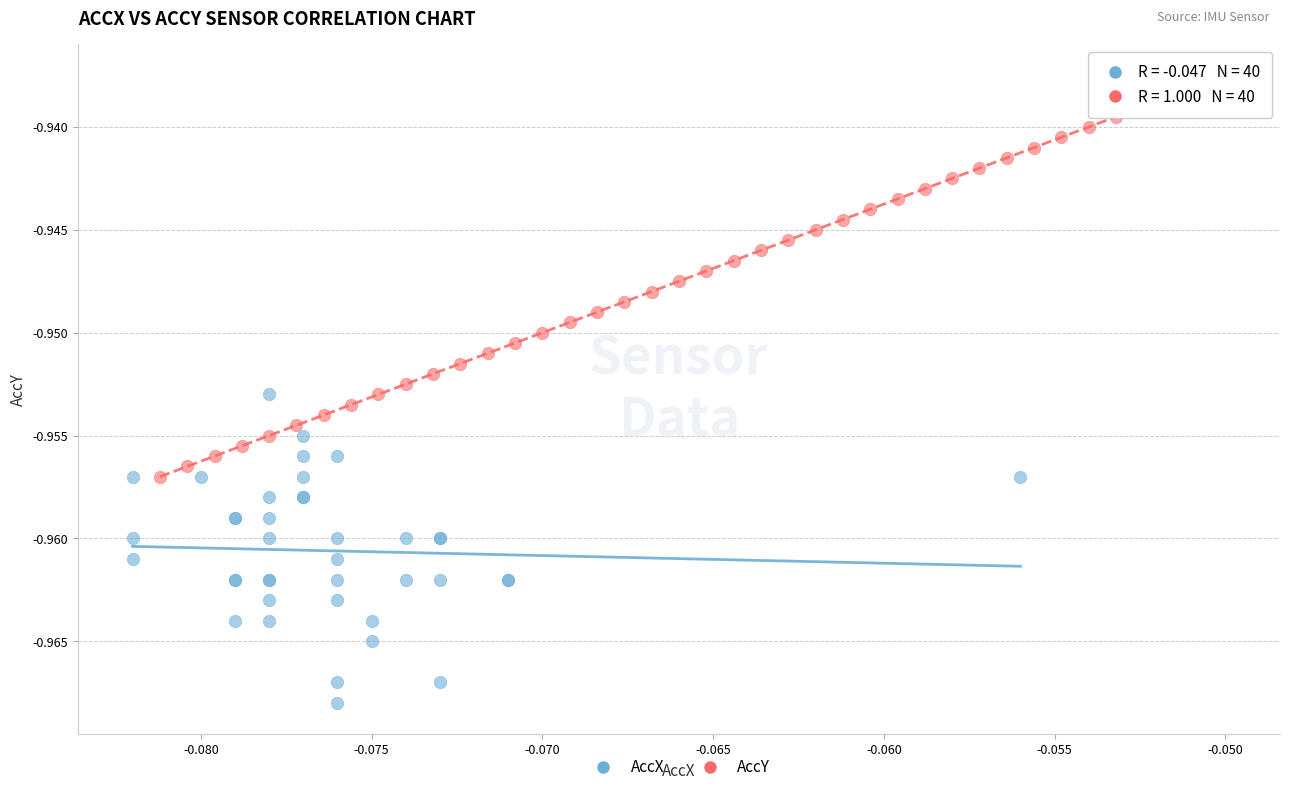

Which series reaches the maximum Y coordinate?

AccY